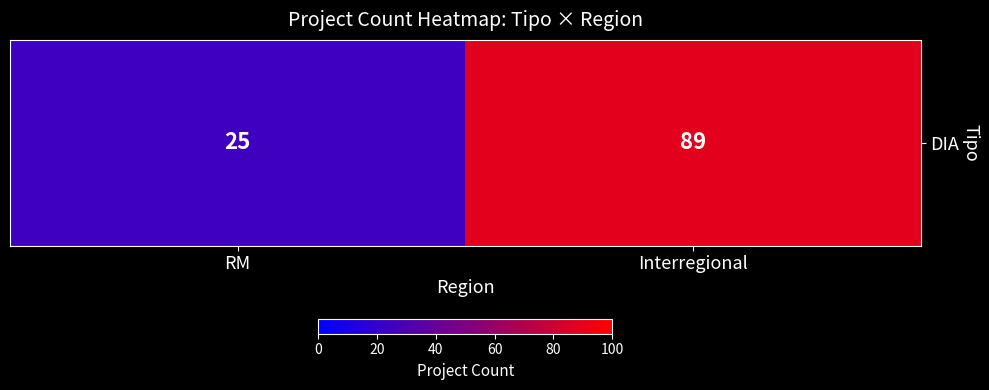

List the labels in order of value, largest first.

Interregional, RM